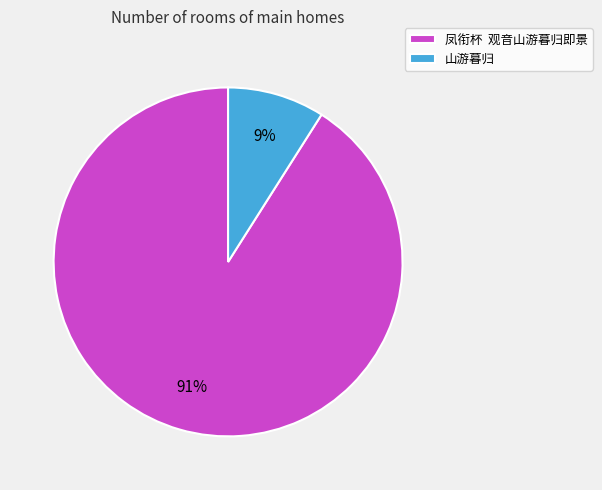

What percentage is the 山游暮归 slice, to the nearest percent?

9%